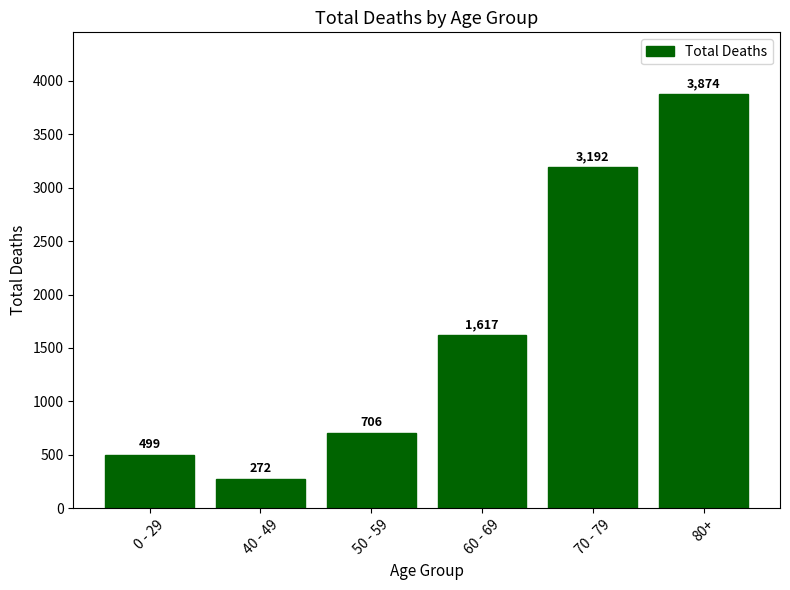

What is the greatest value displayed?

3874